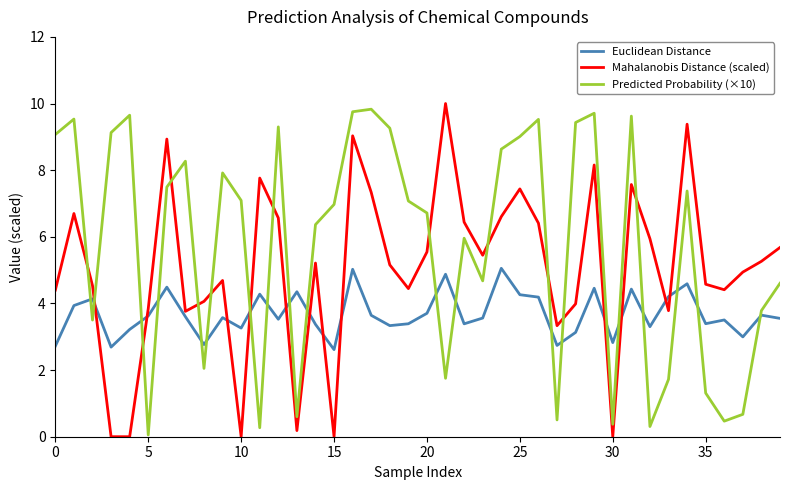

What is the sum of all Euclidean Distance values?

147.4